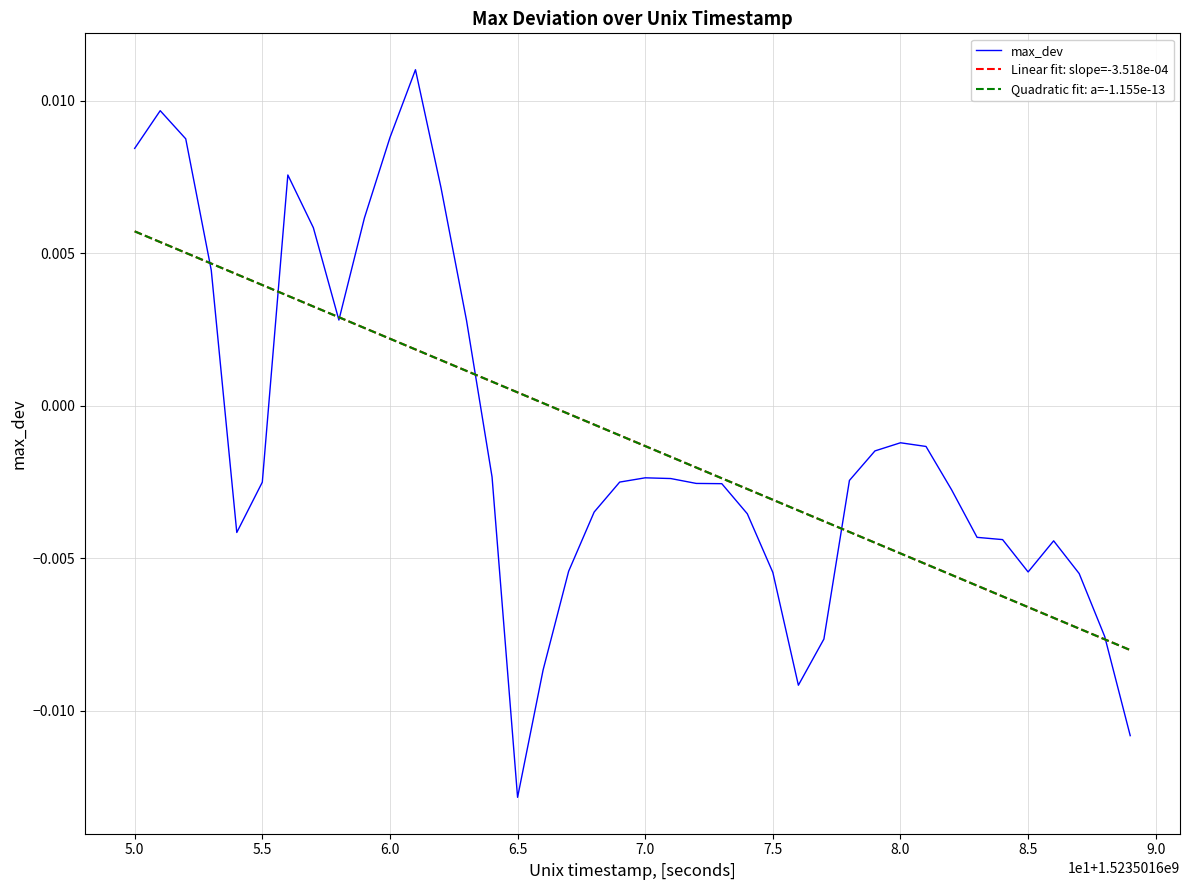

Does the chart have visible grid lines?

Yes